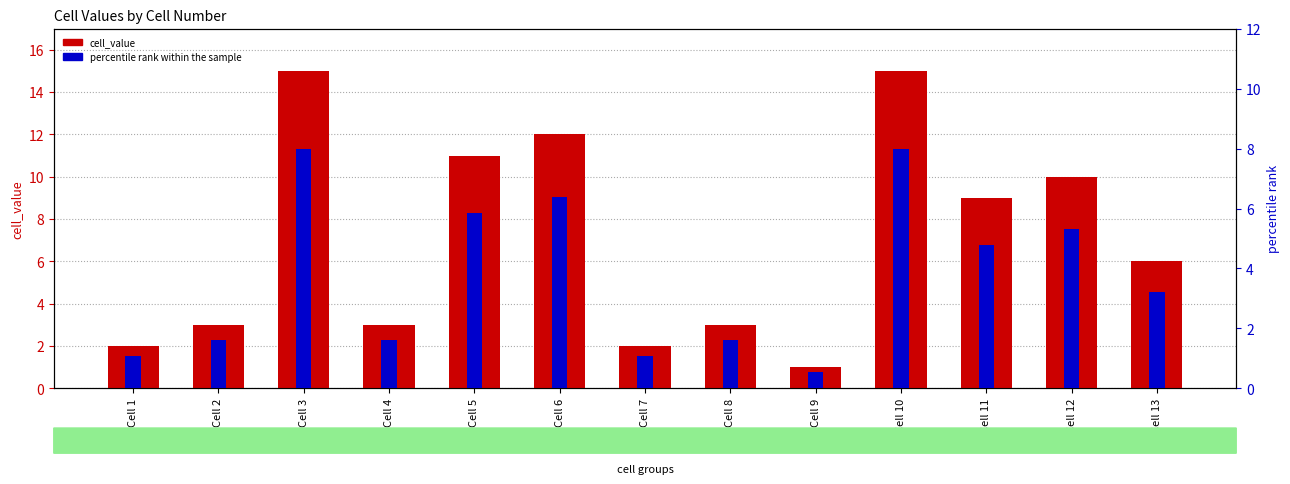

Reading left to right, transcribe all the data shown in this chart.

cell_value: Cell 1=2.0	Cell 2=3.0	Cell 3=15.0	Cell 4=3.0	Cell 5=11.0	Cell 6=12.0	Cell 7=2.0	Cell 8=3.0	Cell 9=1.0	Cell 10=15.0	Cell 11=9.0	Cell 12=10.0	Cell 13=6.0
percentile rank within the sample: Cell 1=1.1	Cell 2=1.6	Cell 3=8.0	Cell 4=1.6	Cell 5=5.9	Cell 6=6.4	Cell 7=1.1	Cell 8=1.6	Cell 9=0.5	Cell 10=8.0	Cell 11=4.8	Cell 12=5.3	Cell 13=3.2